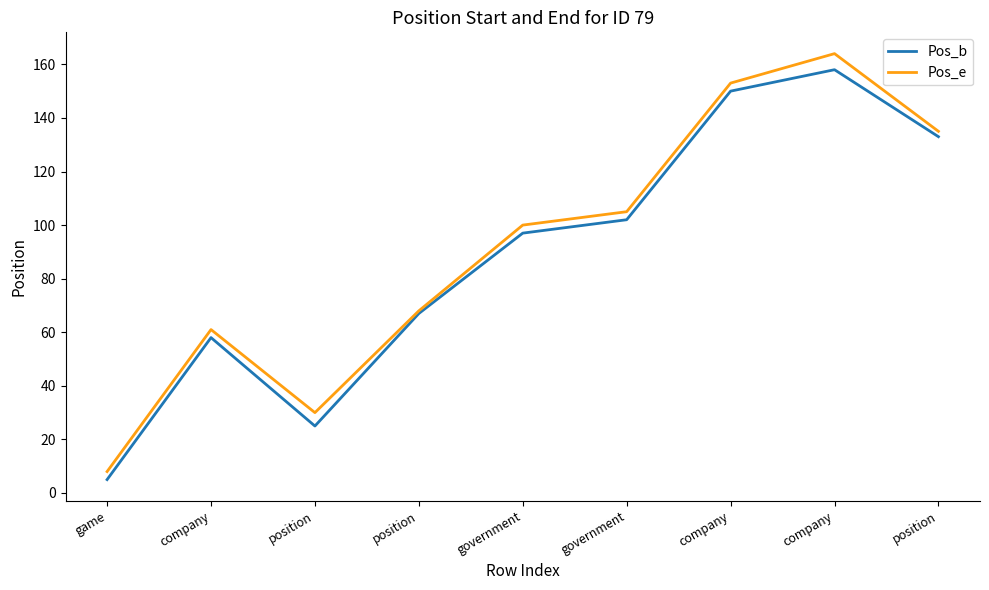

Reading left to right, extract all data points from this chart.

Pos_b: game=5	company=58	position=25	position=67	government=97	government=102	company=150	company=158	position=133
Pos_e: game=8	company=61	position=30	position=68	government=100	government=105	company=153	company=164	position=135